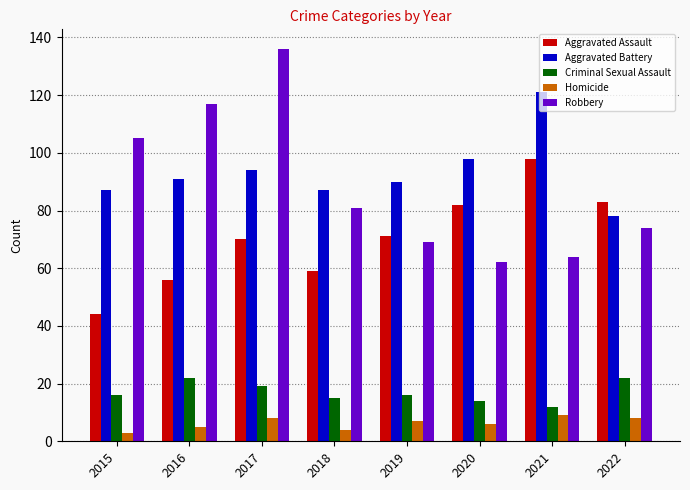

At which label does Aggravated Battery reach its minimum?

2022